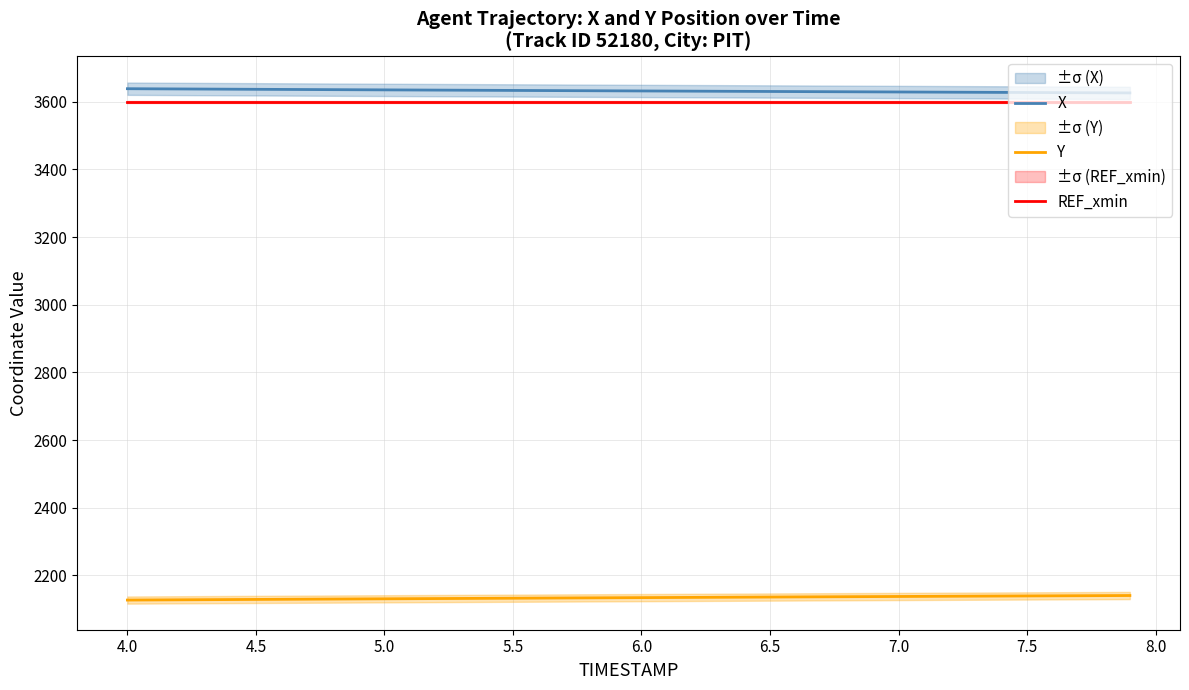

What is the sum of all REF_xmin values?

143963.4